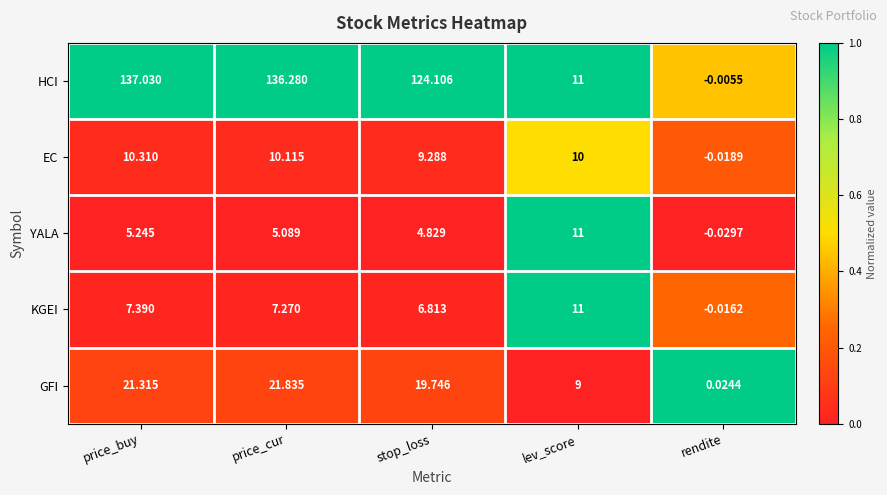

Between price_buy and stop_loss, which series saw the biggest shift?

HCI